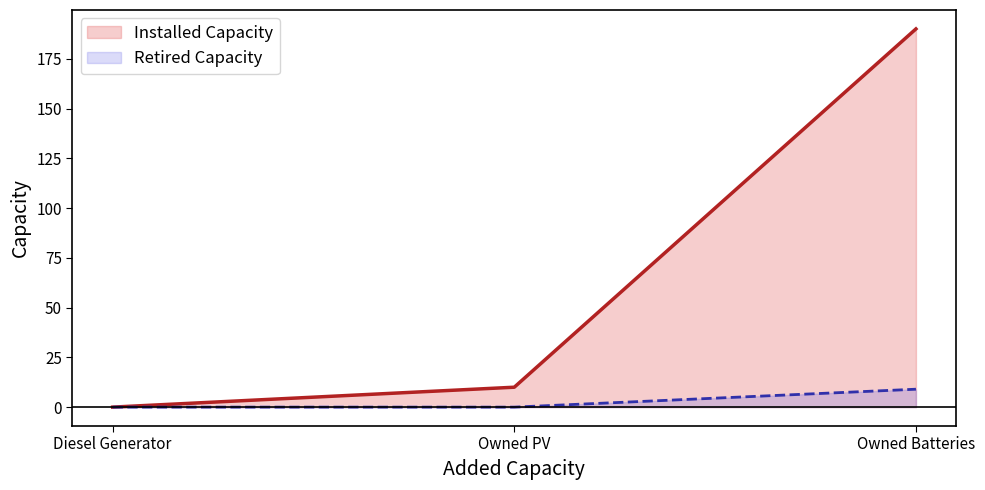

What is the sum of all Installed Capacity values?

200